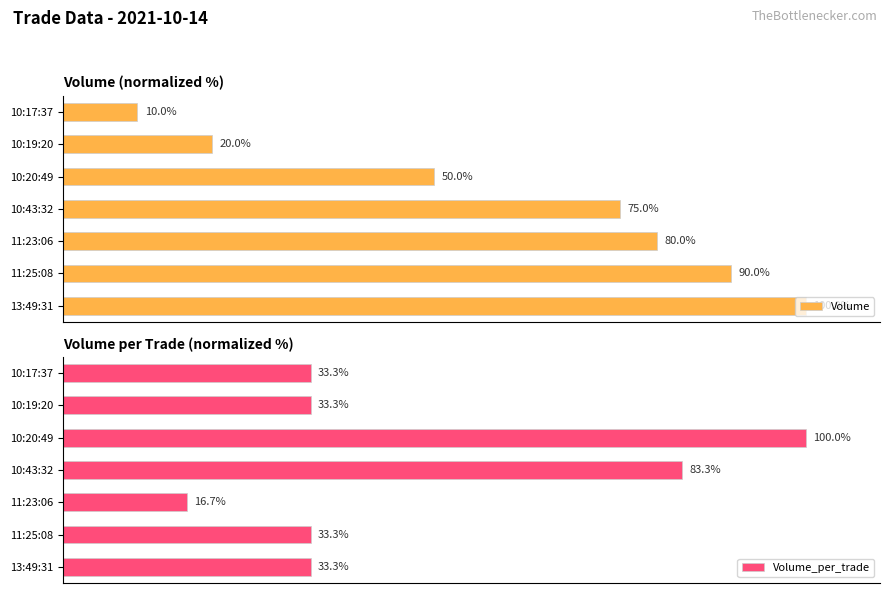

Which category has the lowest value in the Volume_per_trade series?

11:23:06